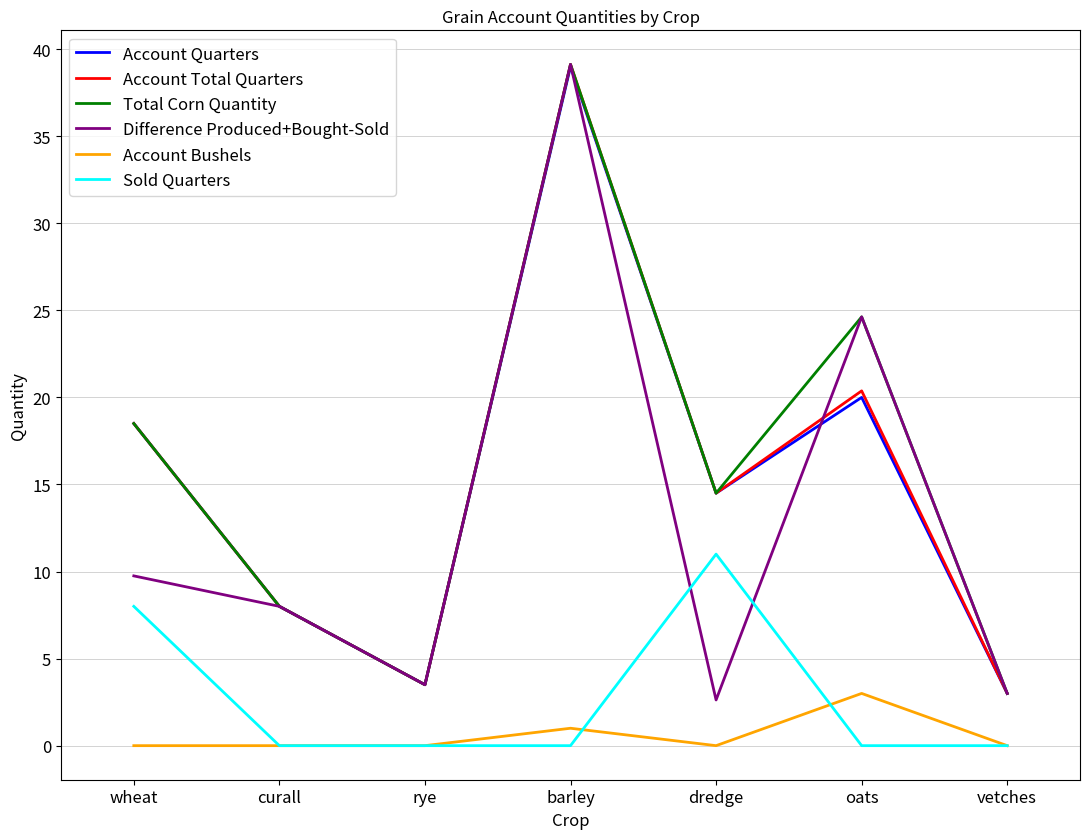

What position from the right is rye?

5